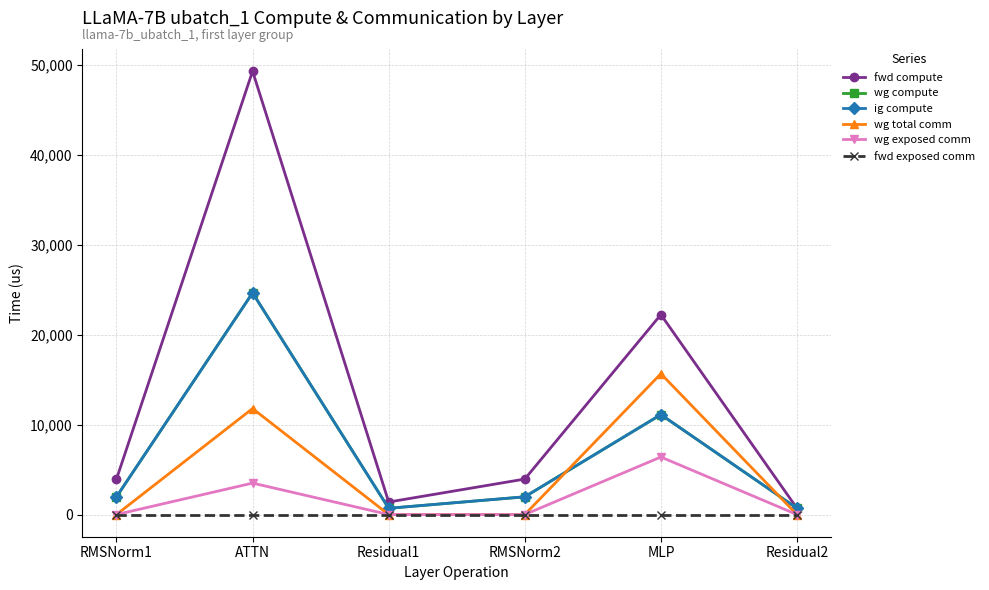

What is the total value across all series at Residual2?

2088.4